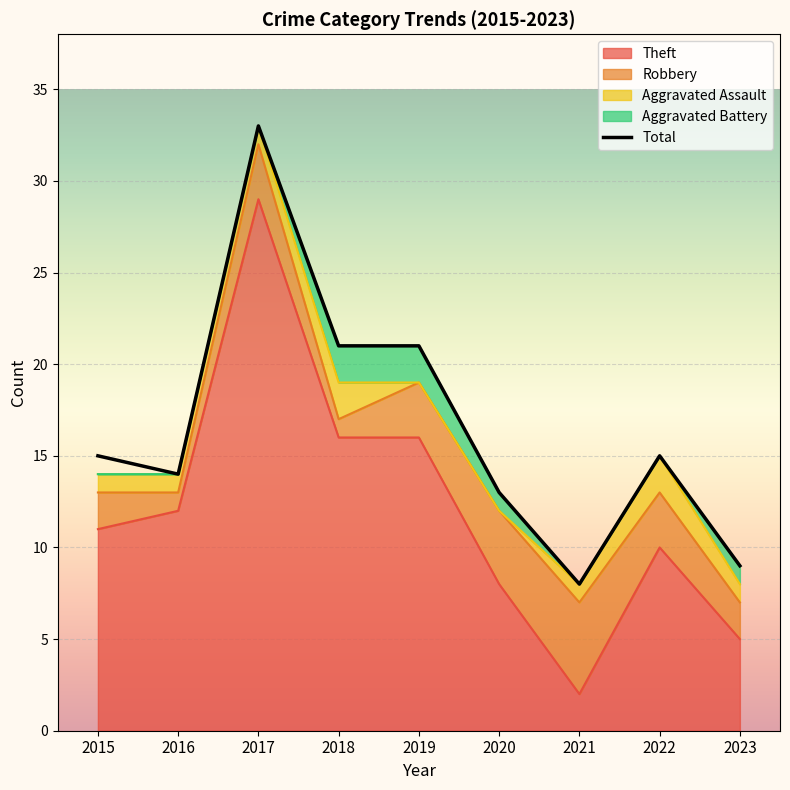

Is it true that Total equals 9 at 2023?

True